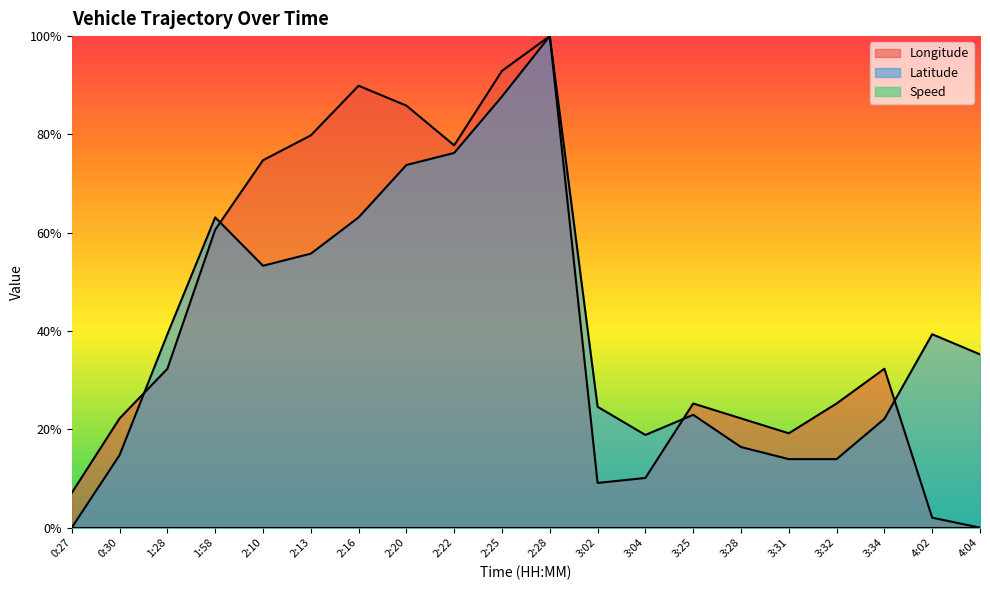

Which series changed the most between 3:04 and 4:02?

Latitude